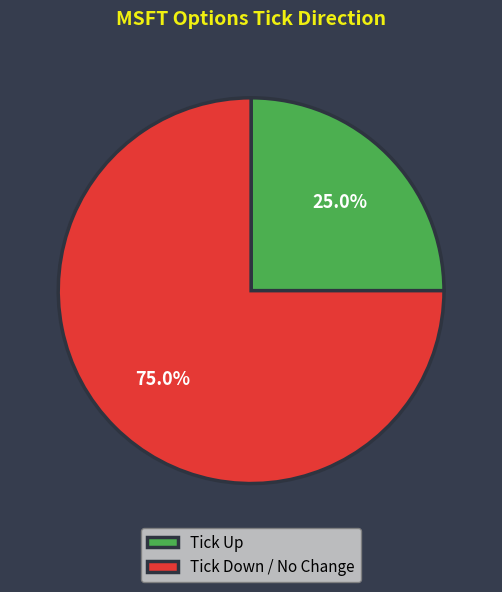

Is Tick Down / No Change the majority of the pie?

Yes